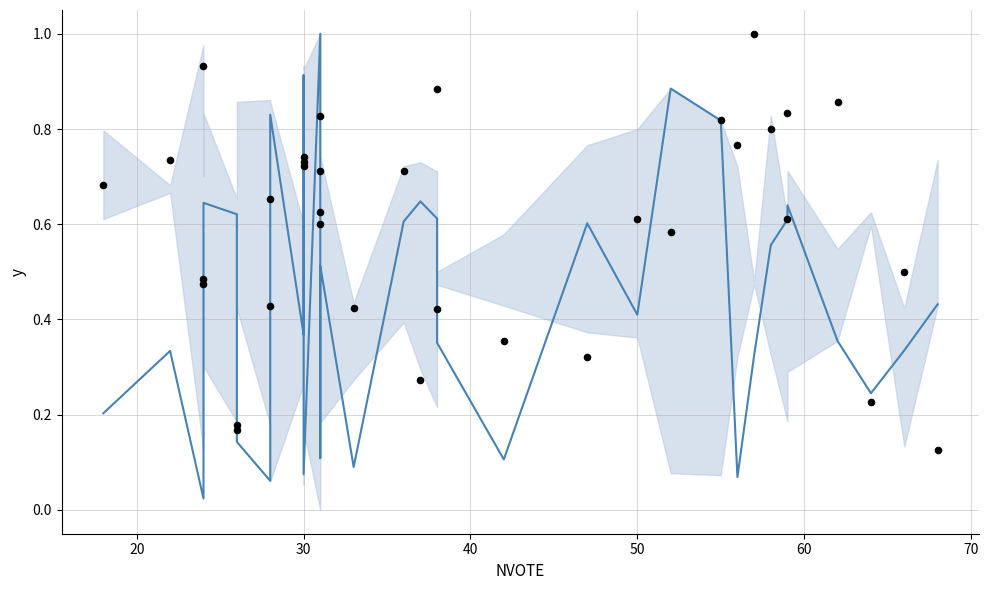

At how many categories does at least one series exceed 0?

35